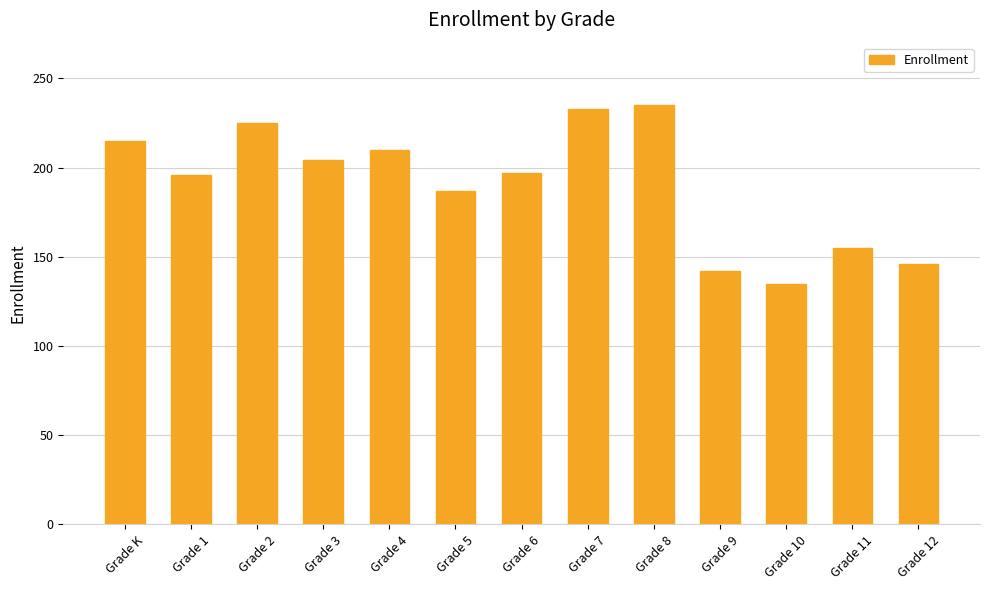

What is the difference between the maximum and minimum values?

100